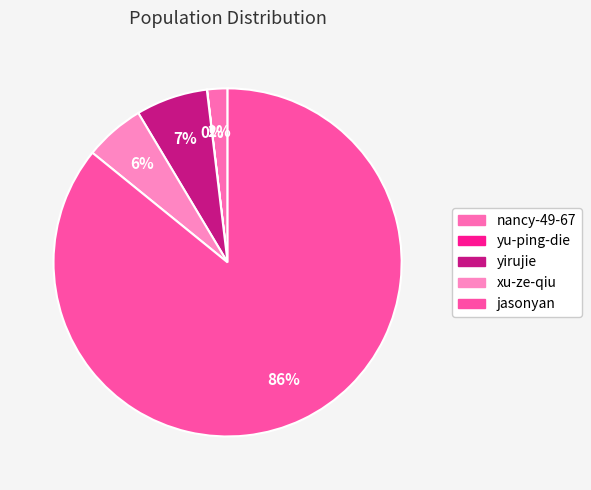

What is the change in value from xu-ze-qiu to jasonyan?

+42401